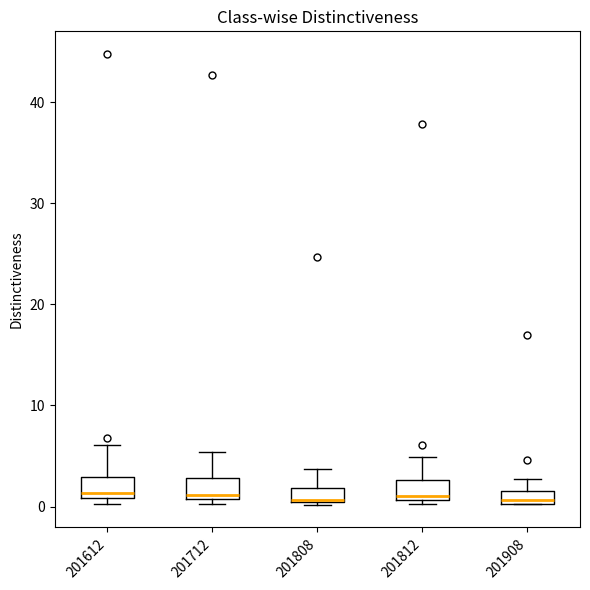

Where is the upper edge of the box at x = 201812 on the y-axis? The values are not printed on the chart, so give them approximately, as read against the axis.

3